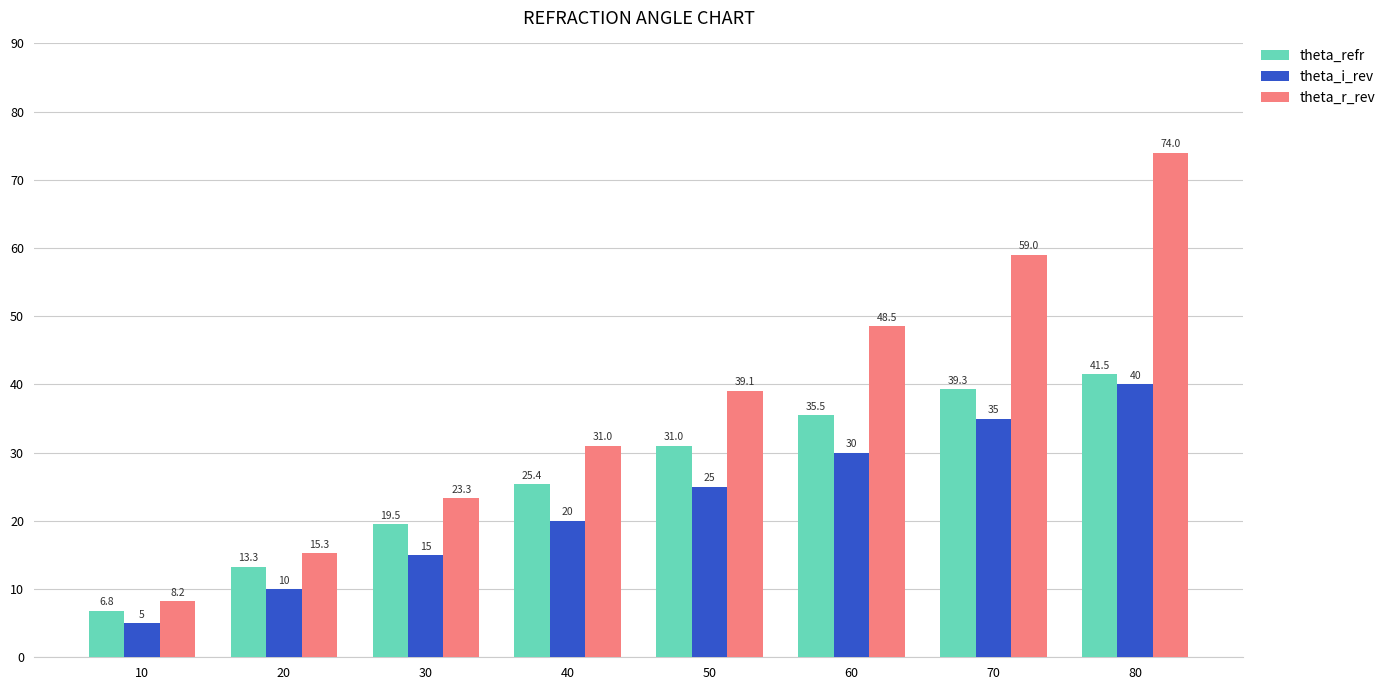

Is the value of theta_i_rev at 40 greater than the value of theta_r_rev at 50?

No